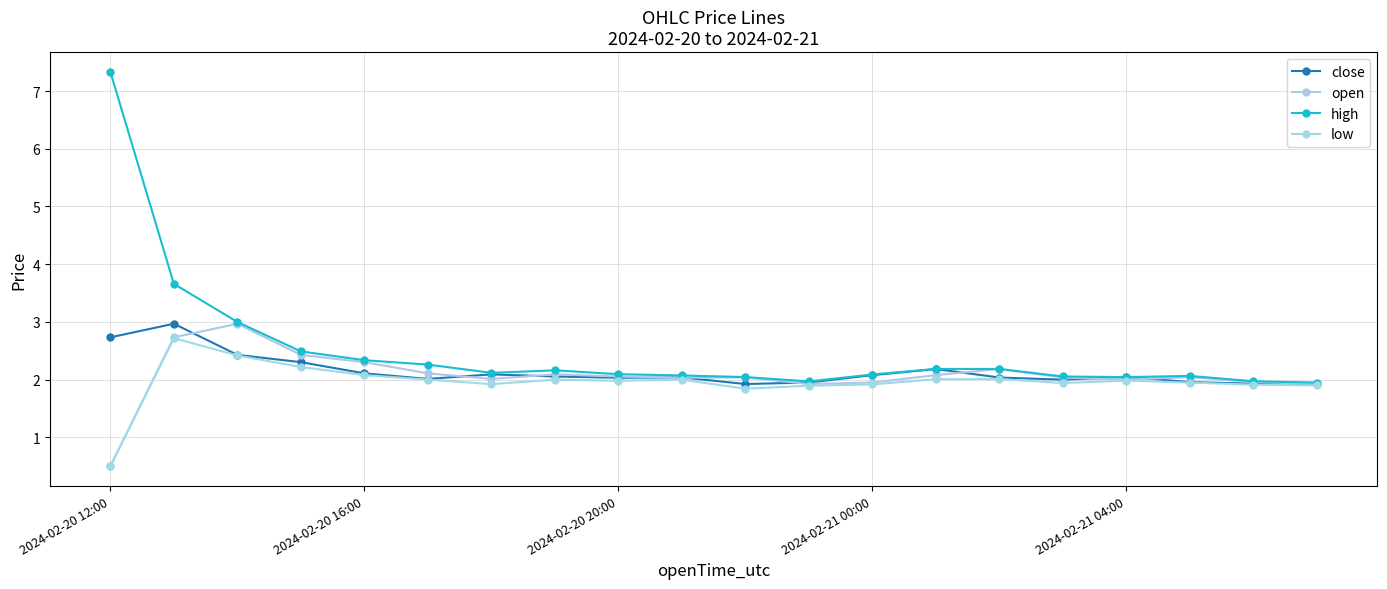

What are all the series names shown in the legend?

close, open, high, low